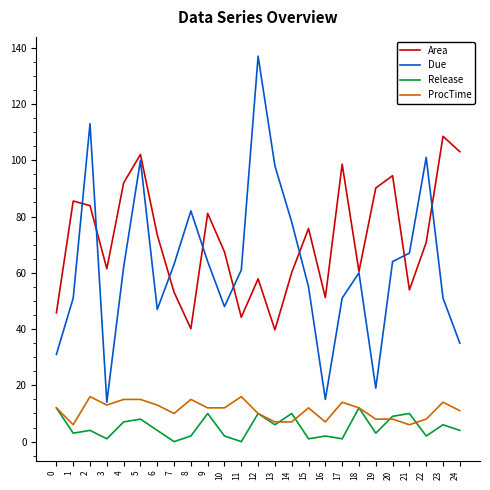

Where does the Area series first go above 70?

1